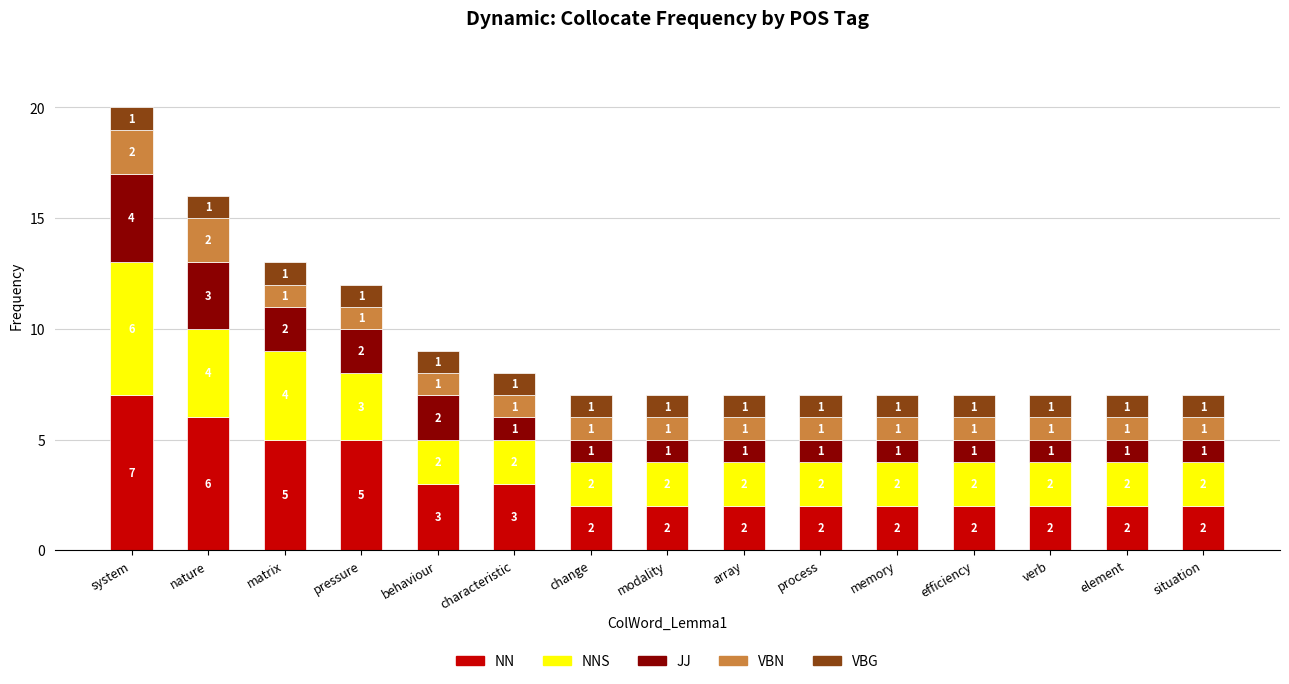

Reading left to right, list the values for the NN series.

7	6	5	5	3	3	2	2	2	2	2	2	2	2	2